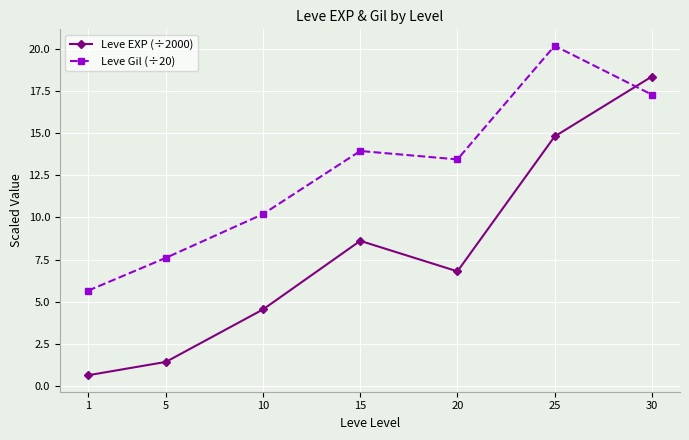

Which series has the widest spread of values?

Leve EXP (÷2000)